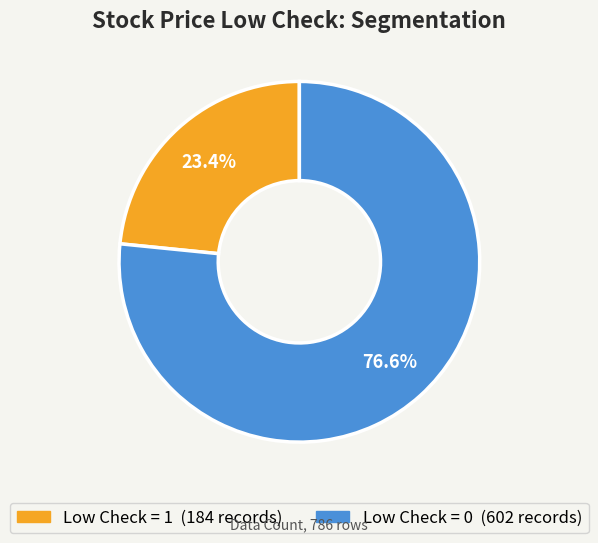

Which category accounts for the majority?

Low Check = 0